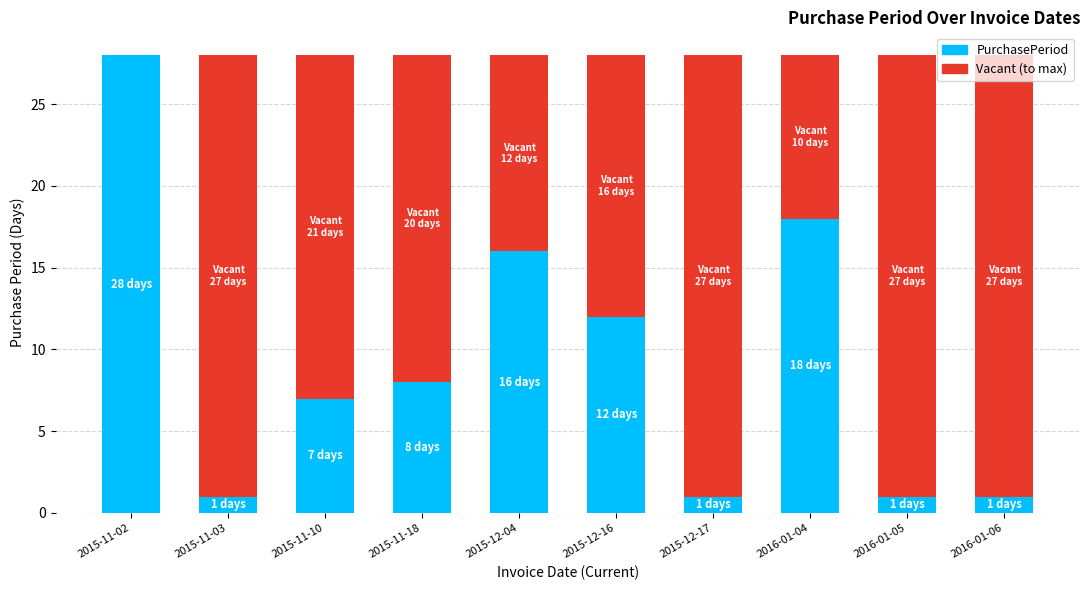

What is the total value across all series at 2015-12-04?

28